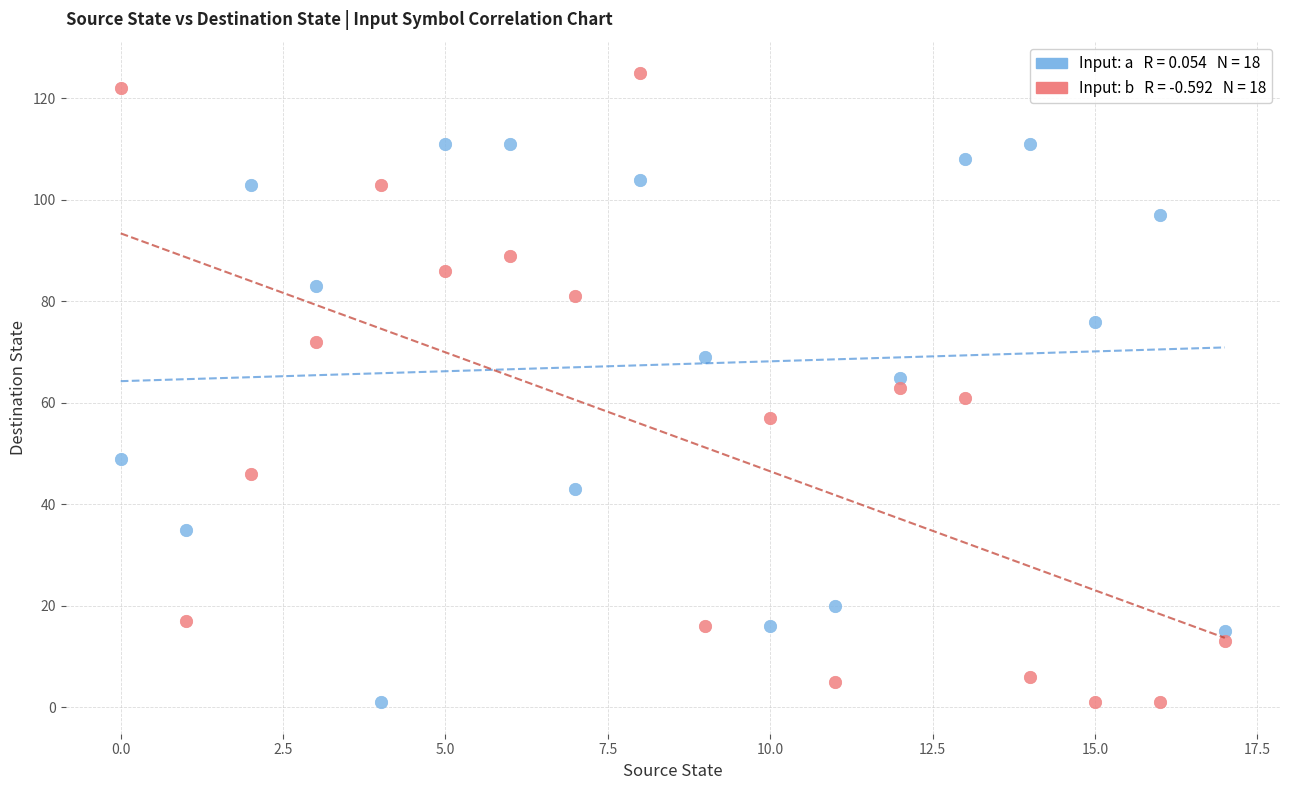

Across all data points, what is the range of Y values (max minus min)?

124